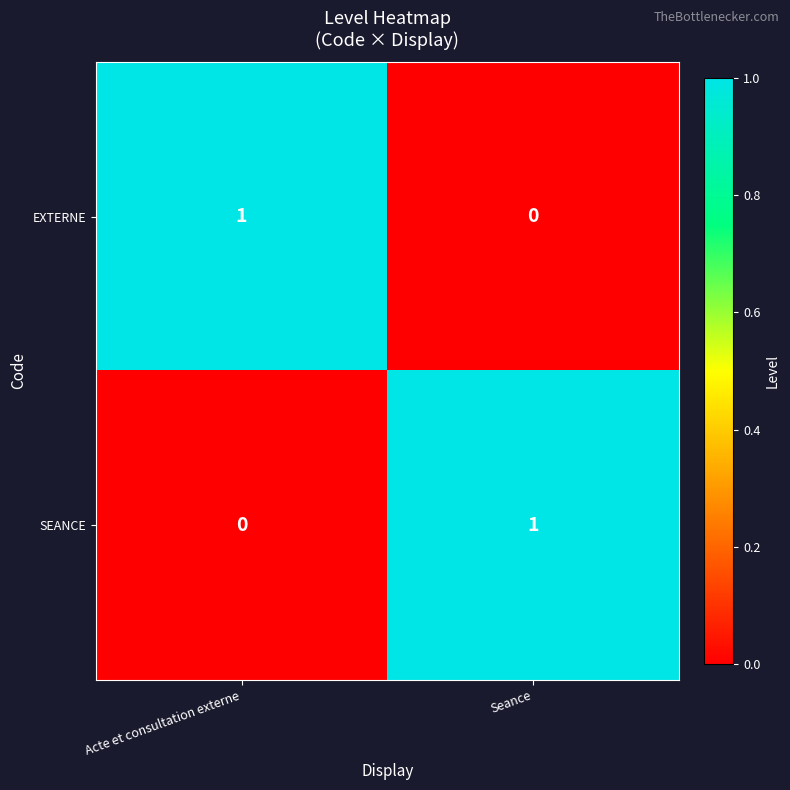

Which category has the lowest value in the EXTERNE series?

Seance